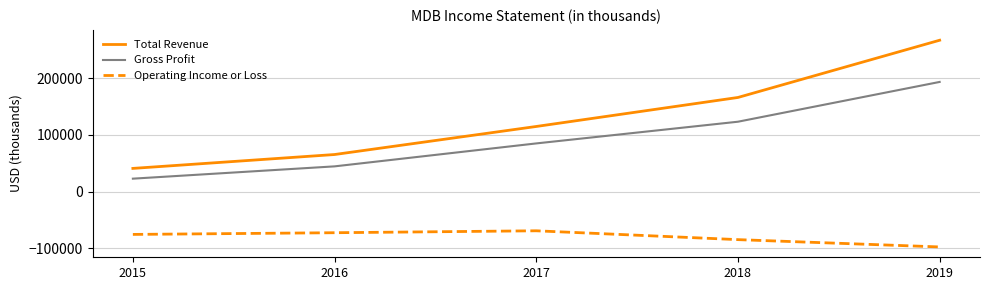

True or false: Operating Income or Loss and Total Revenue intersect in this chart.

False